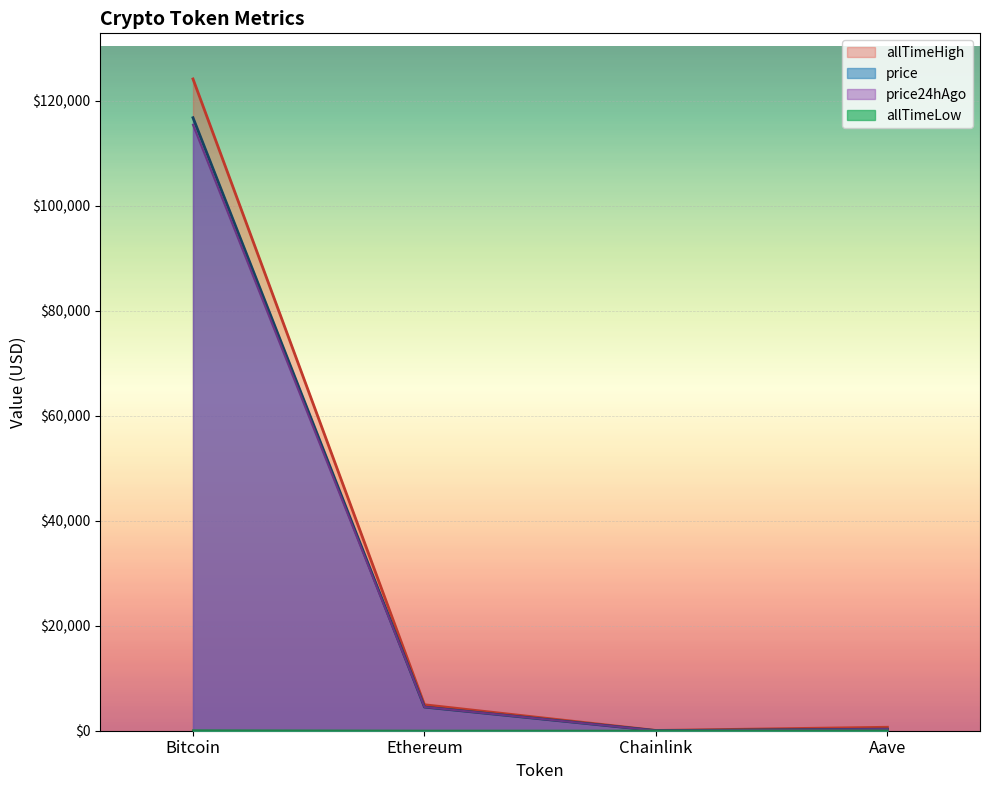

Where does the allTimeLow series first go above 26?

Bitcoin